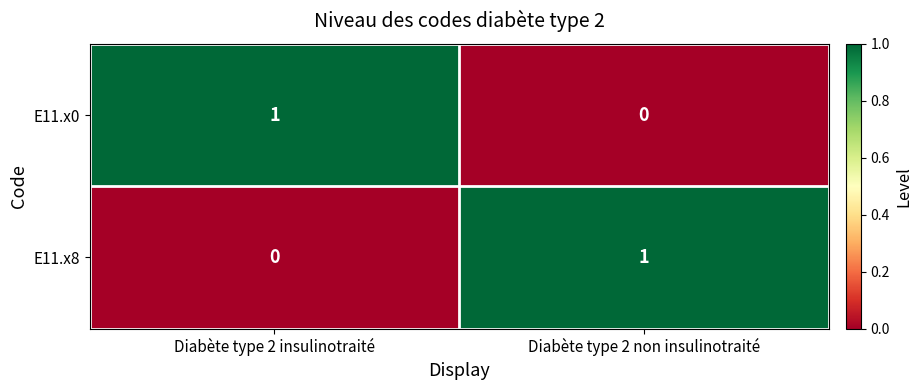

How many series are shown in this chart?

2